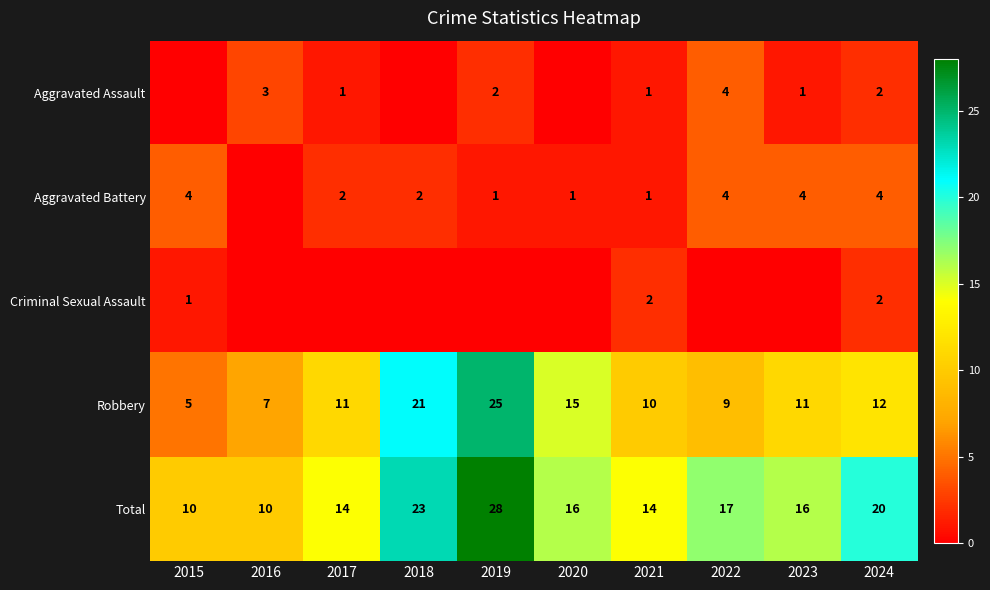

What is the spread (max minus min) of values at 2024?

18